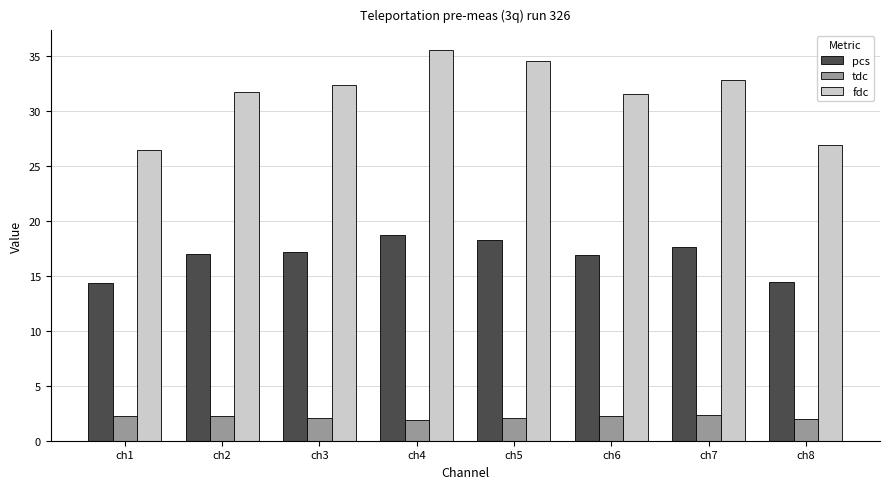

Which series has the largest range (max minus min)?

fdc